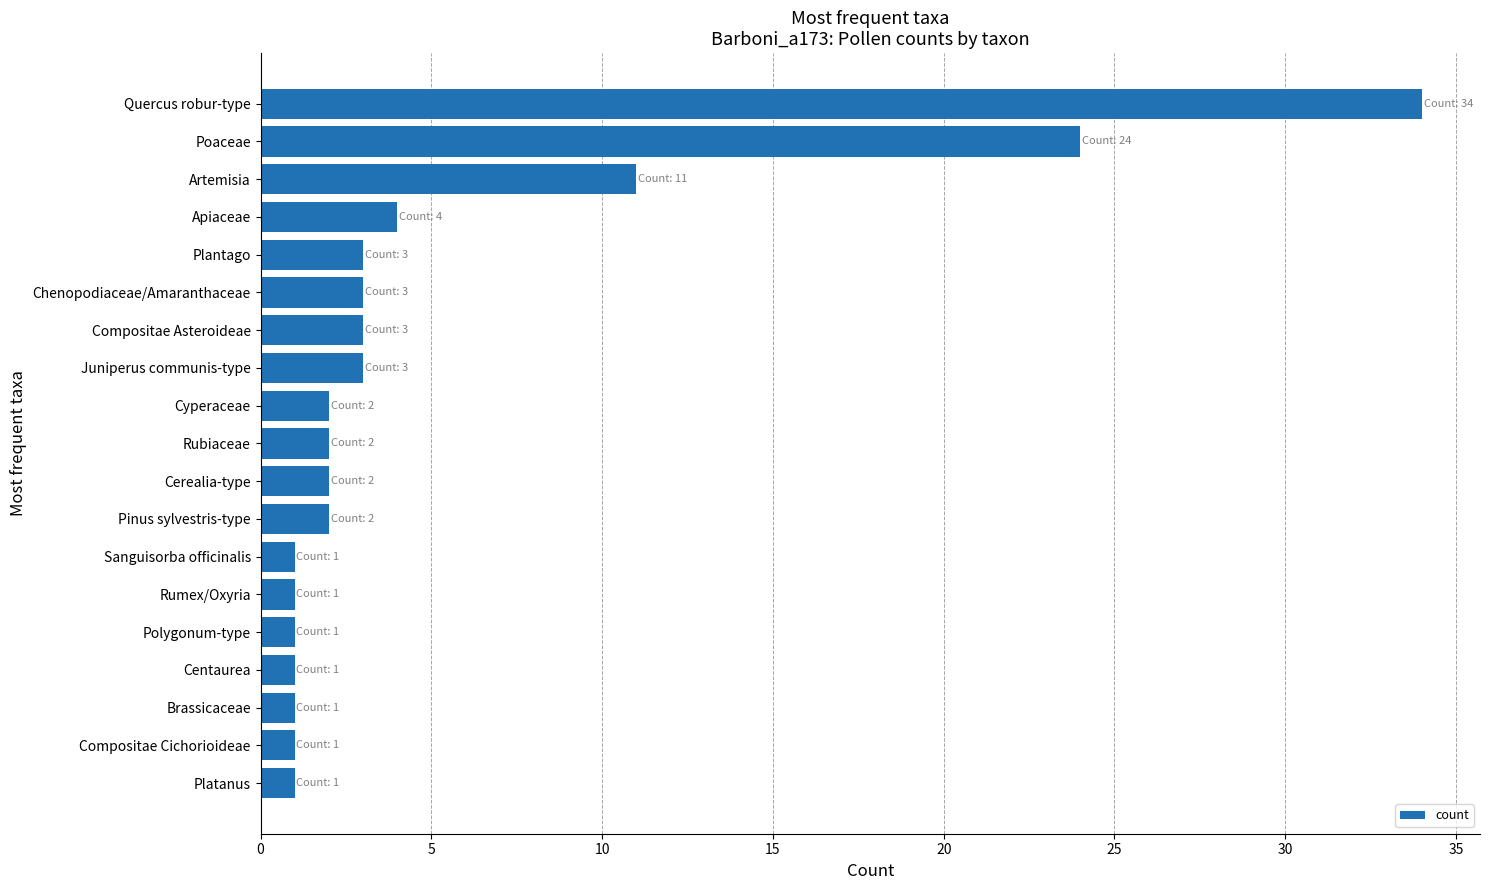

What is the minimum value shown in the chart?

1